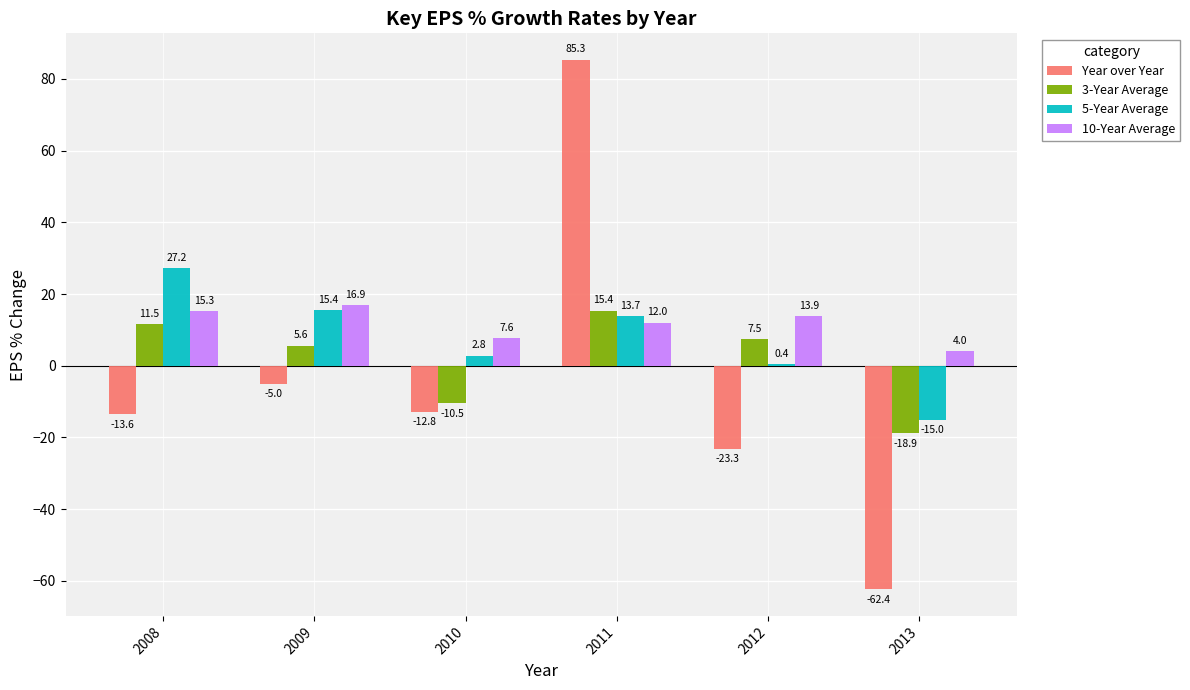

The Year over Year series shows -31.9 at 2012. True or false?

False